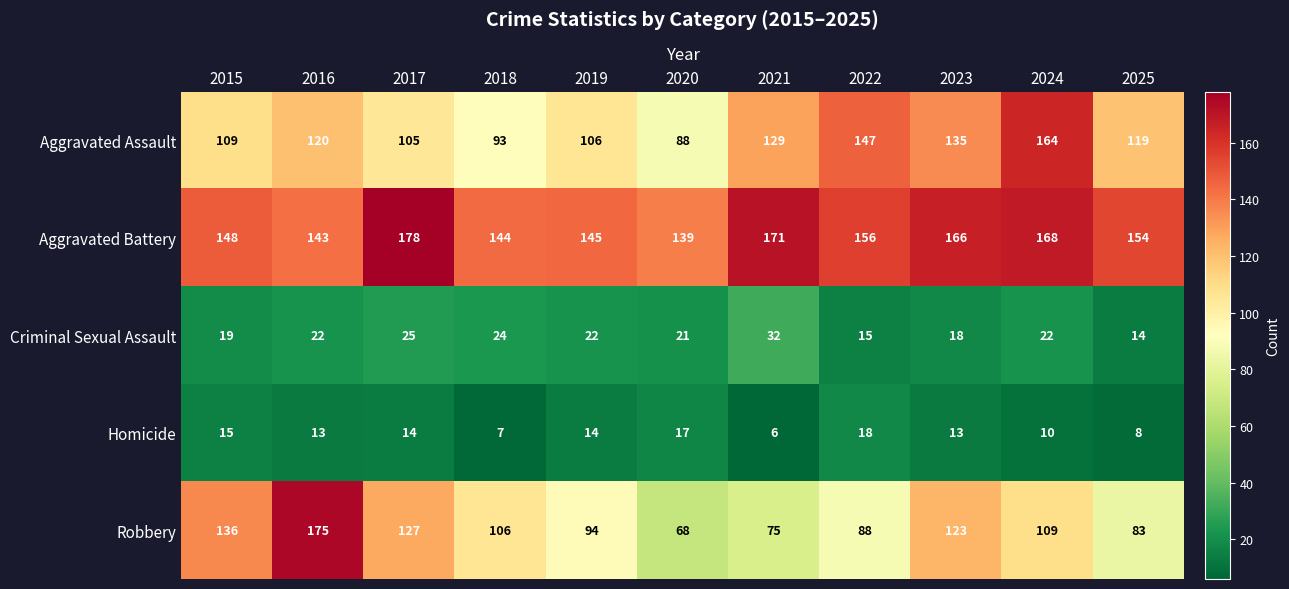

At which category does the chart reach its minimum across all series?

2021